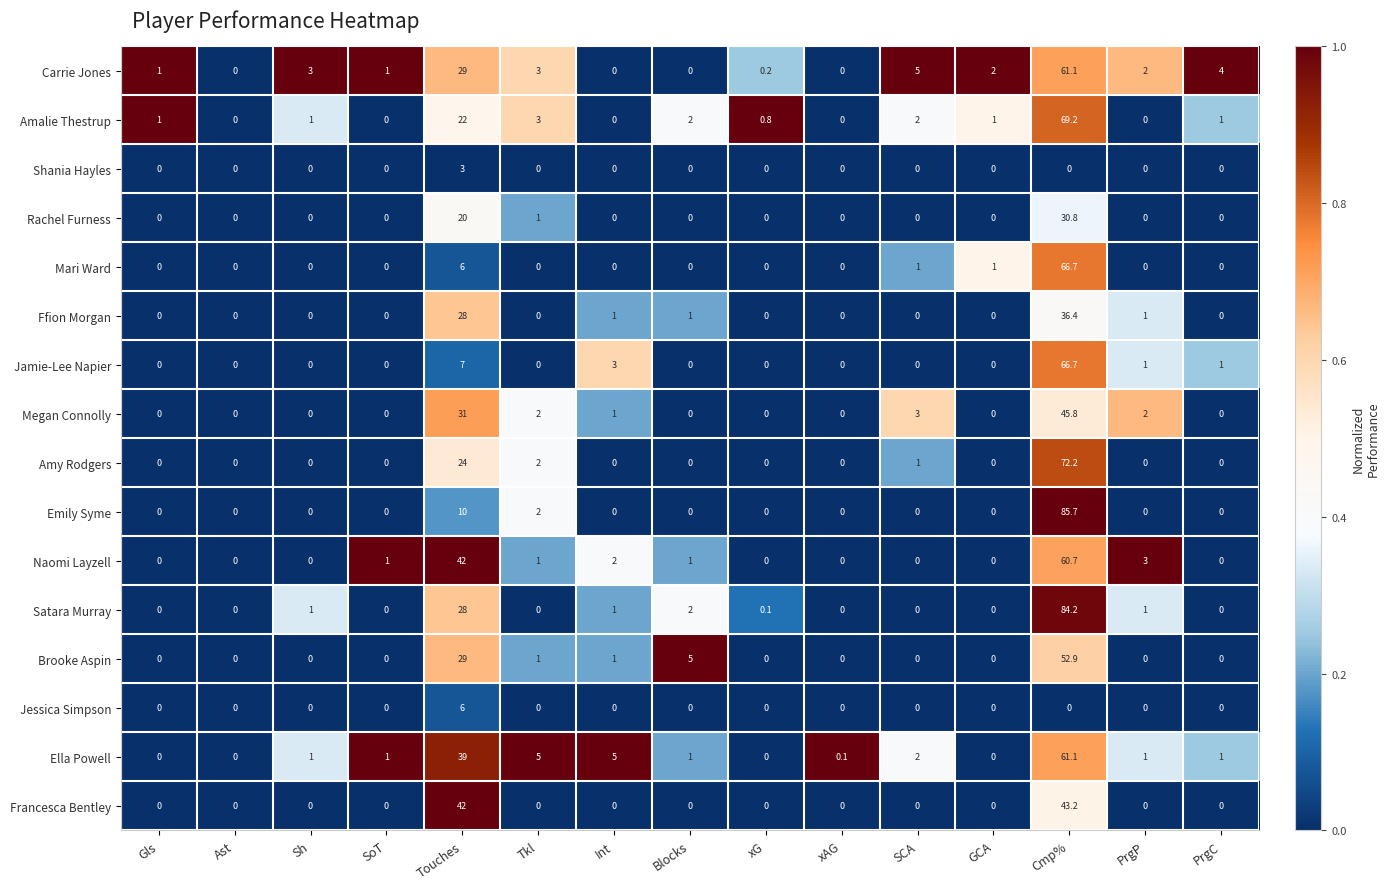

At which label does Mari Ward reach its peak?

Cmp%